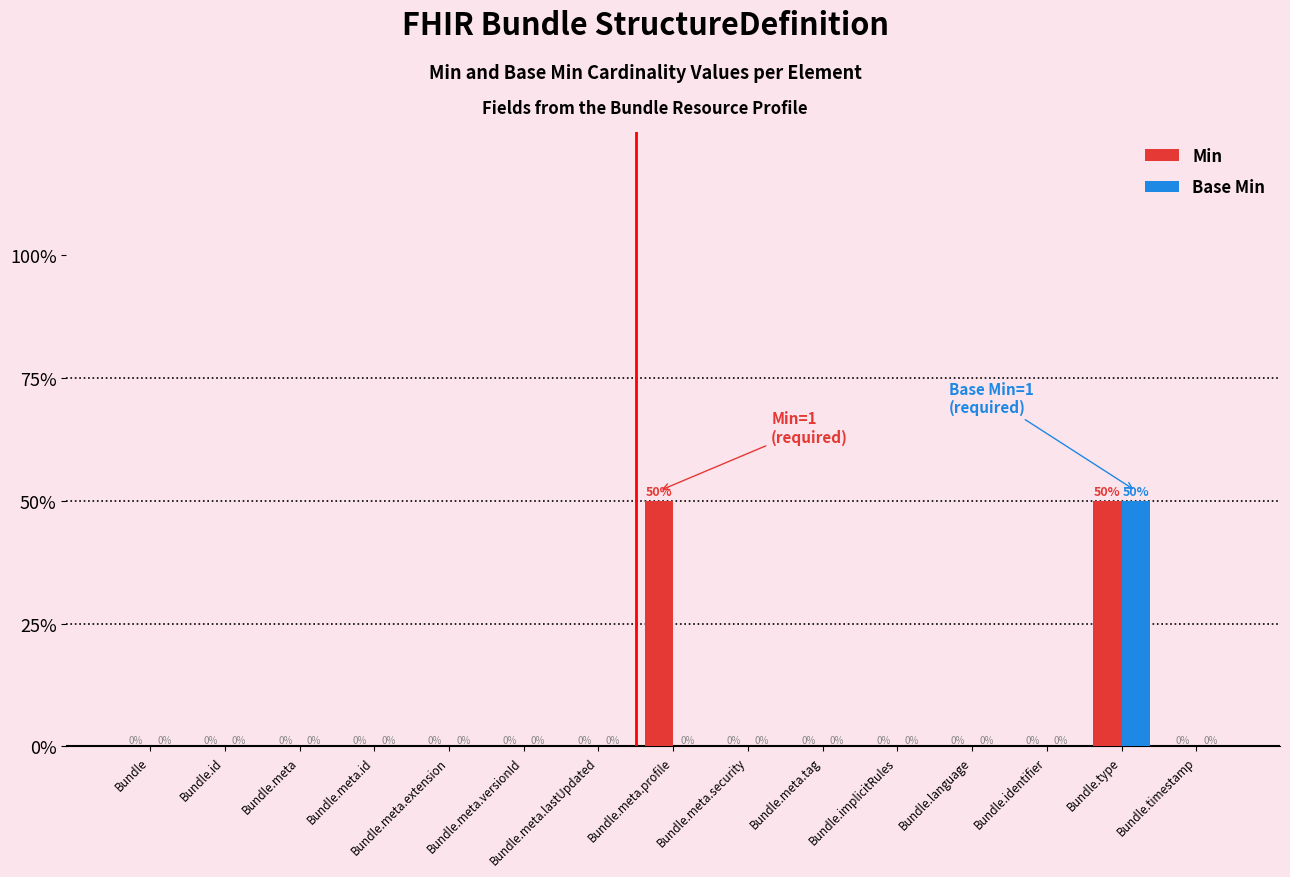

Reading left to right, what are all the values shown in this chart?

Min: Bundle=0.0	Bundle.id=0.0	Bundle.meta=0.0	Bundle.meta.id=0.0	Bundle.meta.extension=0.0	Bundle.meta.versionId=0.0	Bundle.meta.lastUpdated=0.0	Bundle.meta.profile=0.5	Bundle.meta.security=0.0	Bundle.meta.tag=0.0	Bundle.implicitRules=0.0	Bundle.language=0.0	Bundle.identifier=0.0	Bundle.type=0.5	Bundle.timestamp=0.0
Base Min: Bundle=0.0	Bundle.id=0.0	Bundle.meta=0.0	Bundle.meta.id=0.0	Bundle.meta.extension=0.0	Bundle.meta.versionId=0.0	Bundle.meta.lastUpdated=0.0	Bundle.meta.profile=0.0	Bundle.meta.security=0.0	Bundle.meta.tag=0.0	Bundle.implicitRules=0.0	Bundle.language=0.0	Bundle.identifier=0.0	Bundle.type=0.5	Bundle.timestamp=0.0